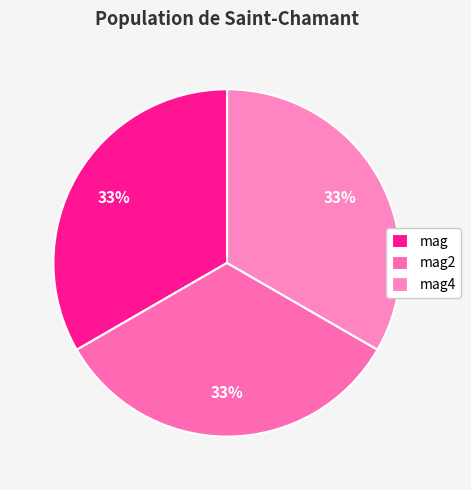

To the nearest percent, what is the combined percentage of mag4 and mag2?

67%